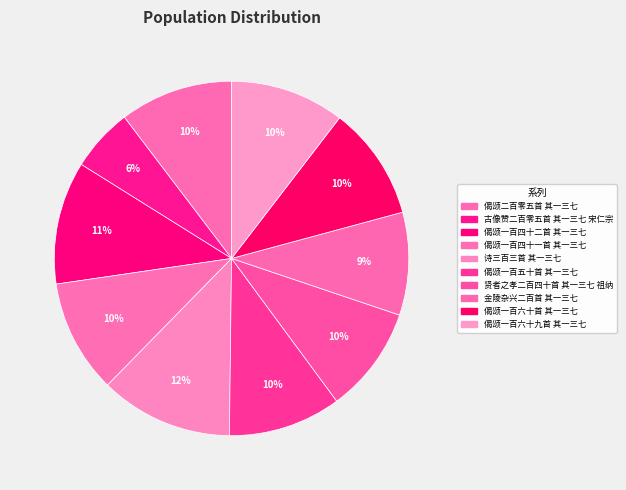

To the nearest percent, what percentage of the pie is 古像赞二百零五首 其一三七 宋仁宗?

6%